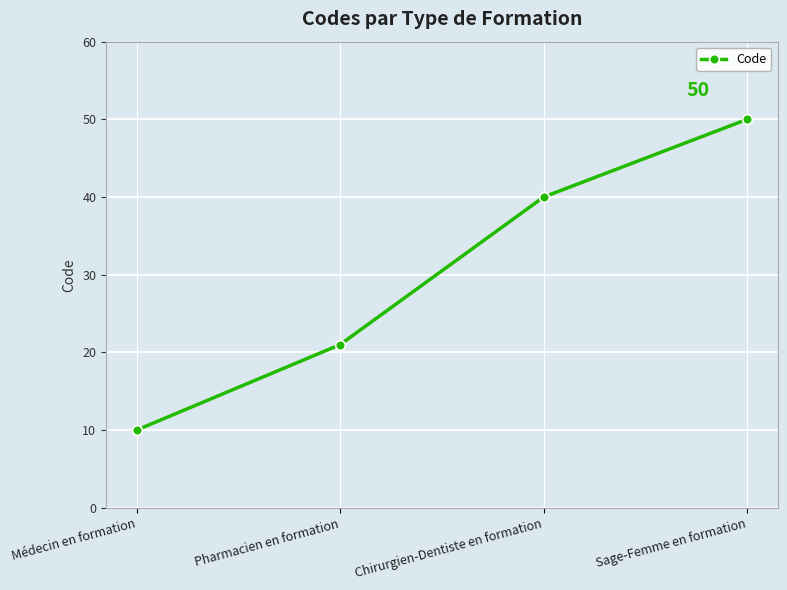

Rank the categories by value from lowest to highest.

Médecin en formation, Pharmacien en formation, Chirurgien-Dentiste en formation, Sage-Femme en formation